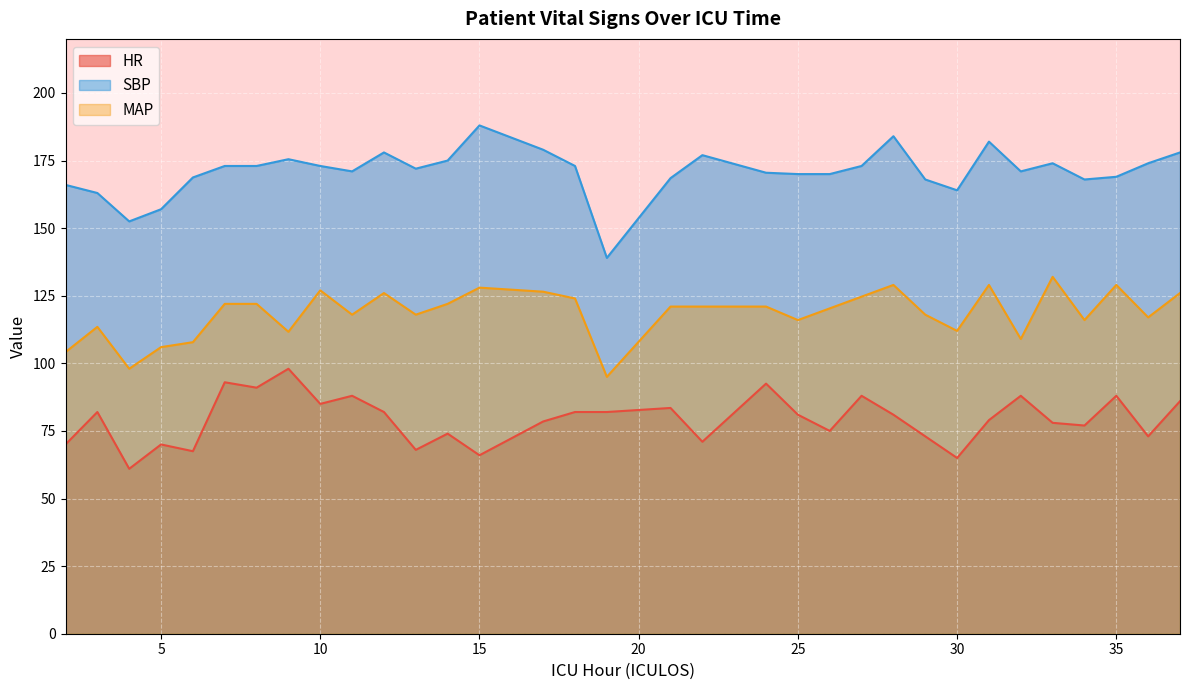

What are all the series names shown in the legend?

HR, SBP, MAP